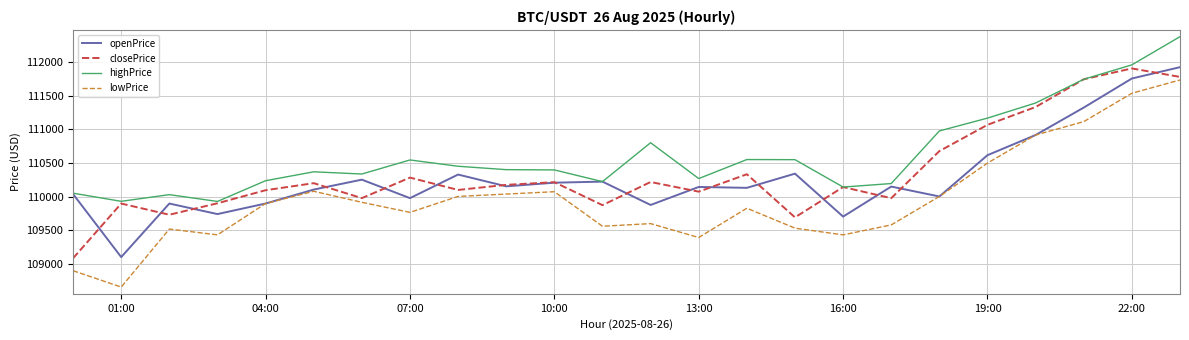

How many lines are shown in the chart?

4